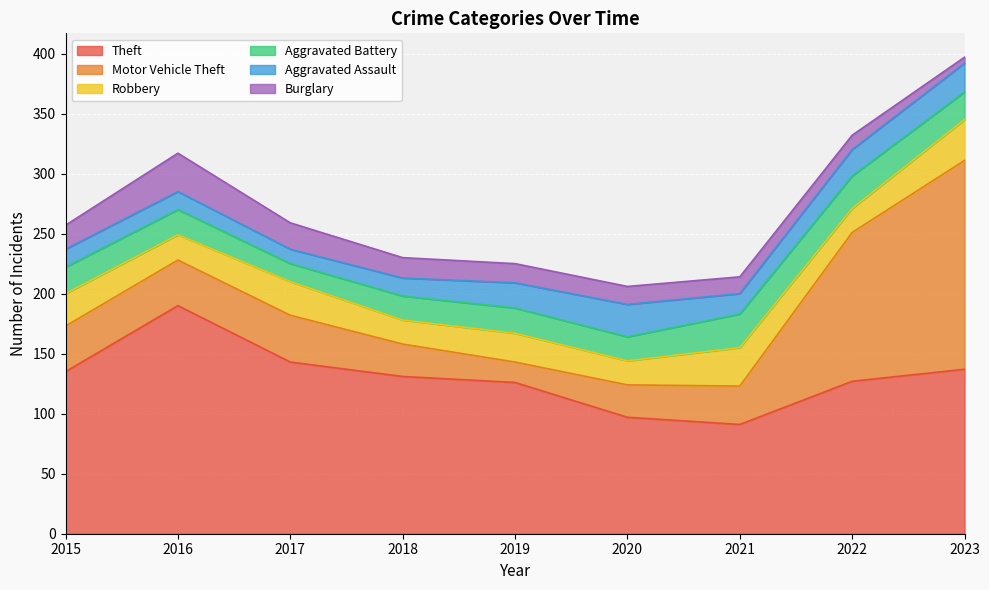

What are all the series names shown in the legend?

Theft, Motor Vehicle Theft, Robbery, Aggravated Battery, Aggravated Assault, Burglary